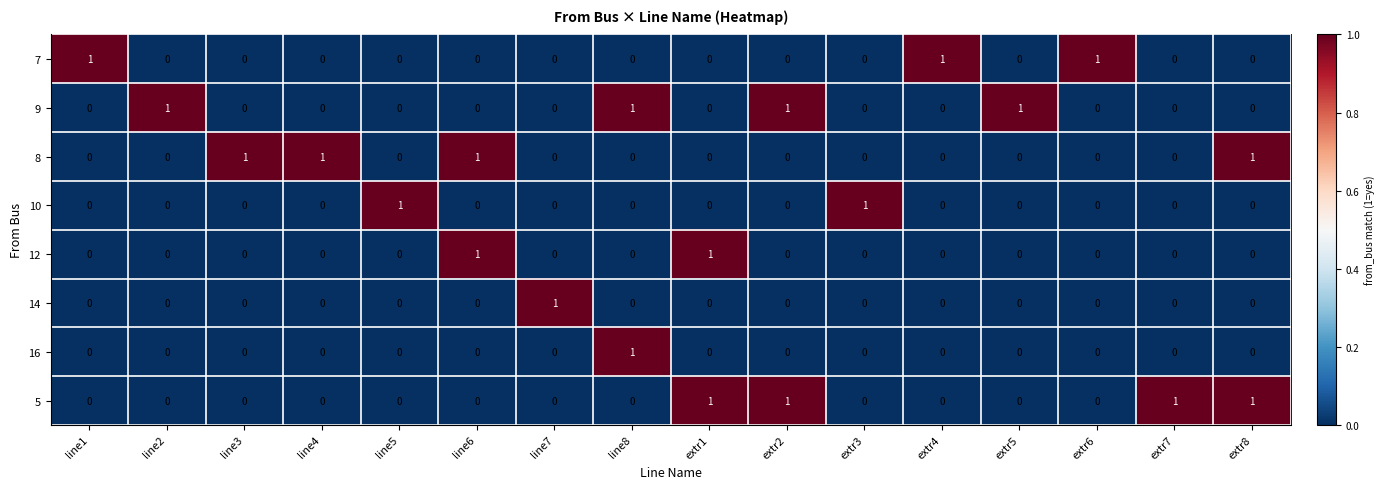

How many categories are shown in the chart?

16